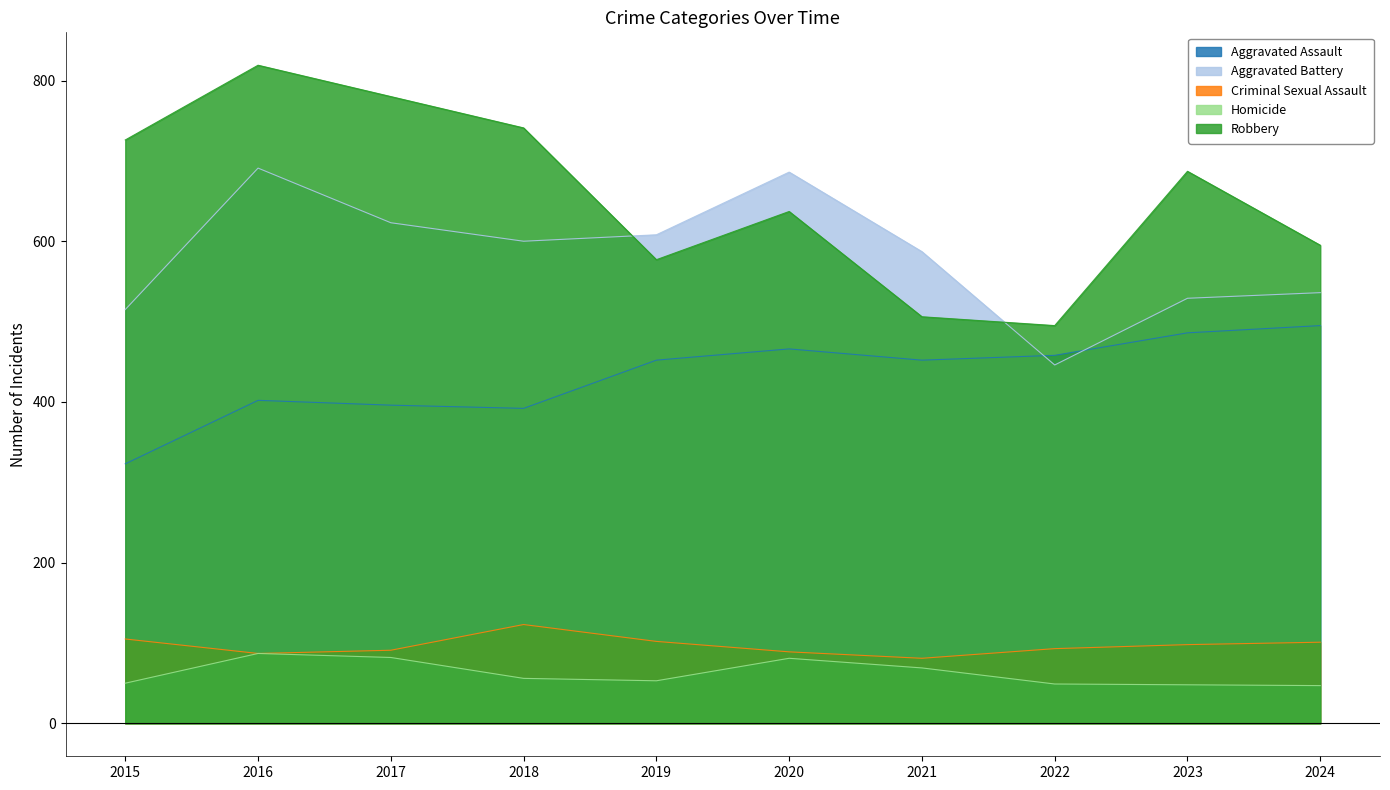

True or false: Aggravated Battery and Aggravated Assault intersect in this chart.

True